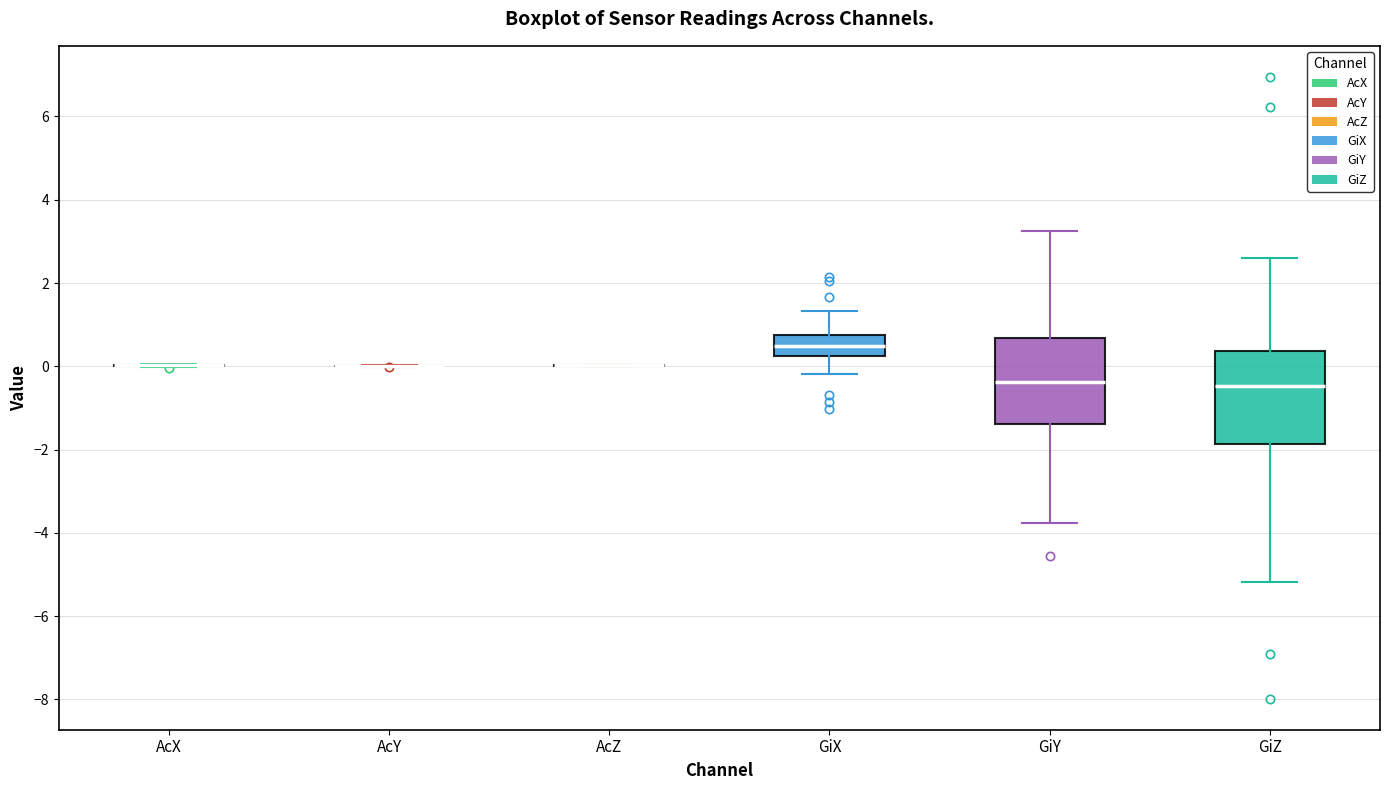

Reading left to right, read every box against the y-axis: the position of its median line, the range the box covers, and the ends of its whiskers. The values are not printed on the chart, so give them approximately, as read against the axis.

AcX: box collapsed to a line at 0.0, whiskers 0.0 to 0.0
AcY: box collapsed to a line at 0.0, whiskers 0.0 to 0.0
AcZ: box collapsed to a line at 0.0, whiskers 0.0 to 0.0
GiX: median 0.4, box 0.2 to 0.8, whiskers -0.2 to 1.4
GiY: median -0.4, box -1.4 to 0.6, whiskers -3.8 to 3.2
GiZ: median -0.4, box -1.8 to 0.4, whiskers -5.2 to 2.6